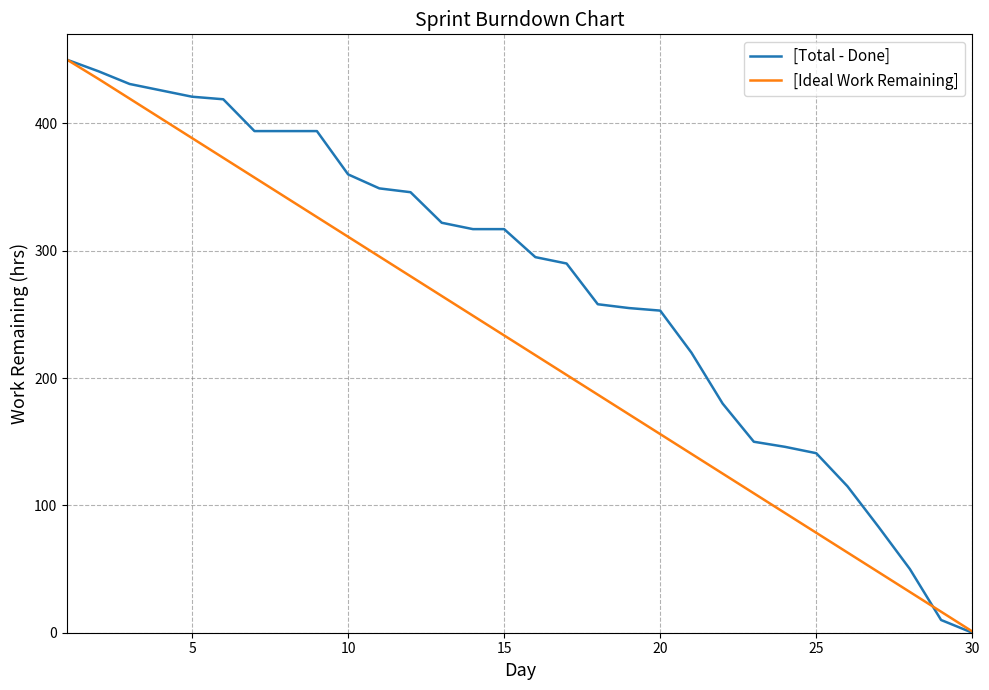

Which series has the widest spread of values?

[Total - Done]